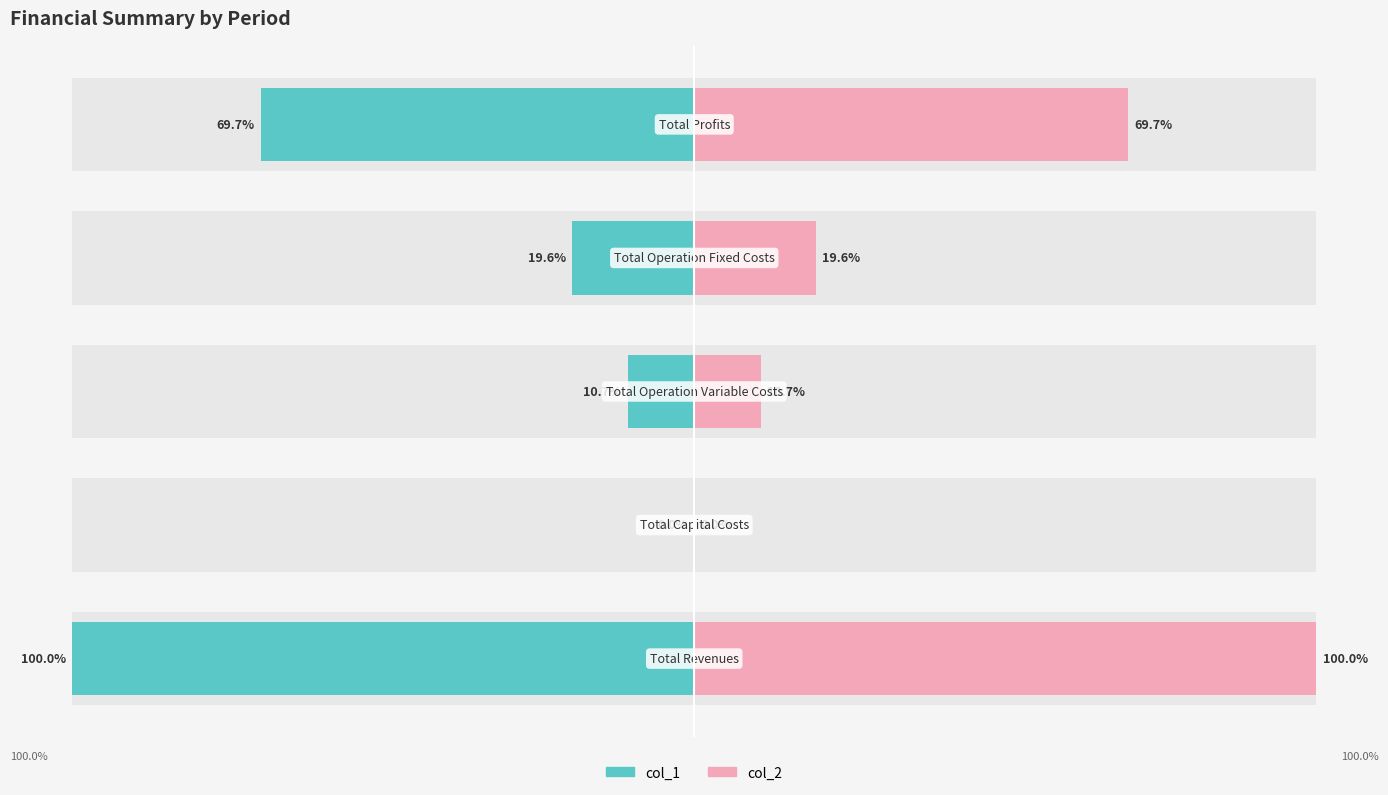

How many bars are there in total?

10